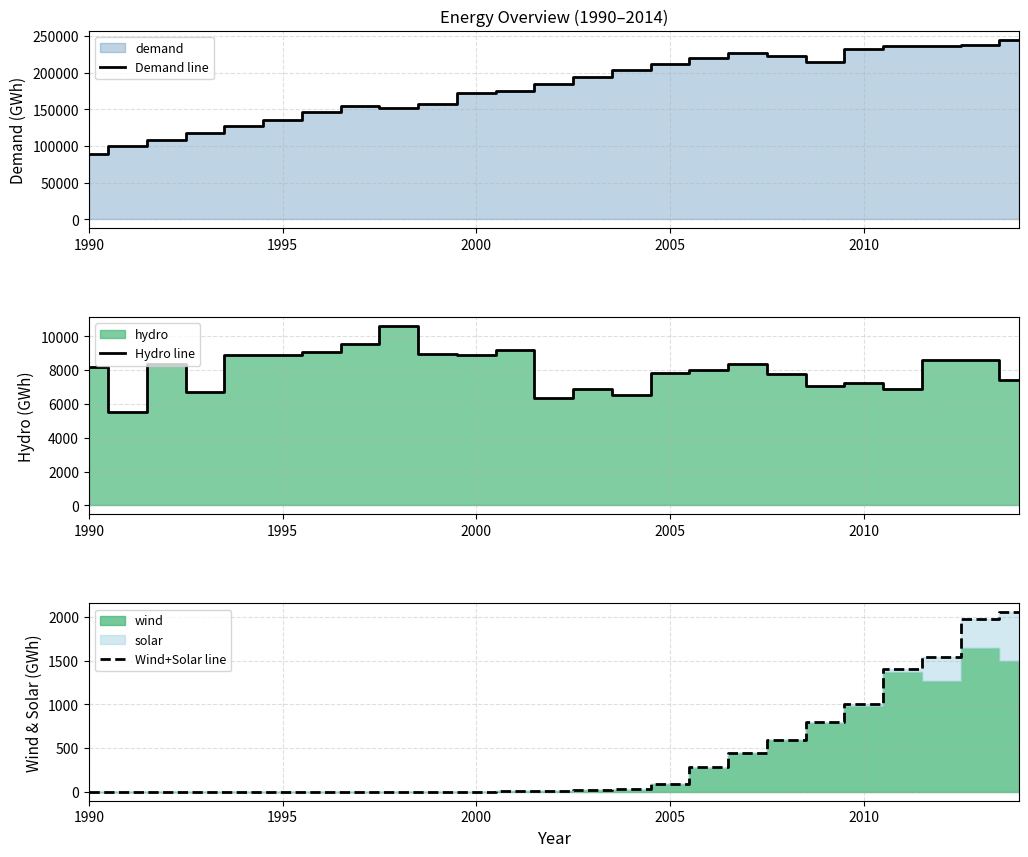

What is the average value of the Demand line series?

179843